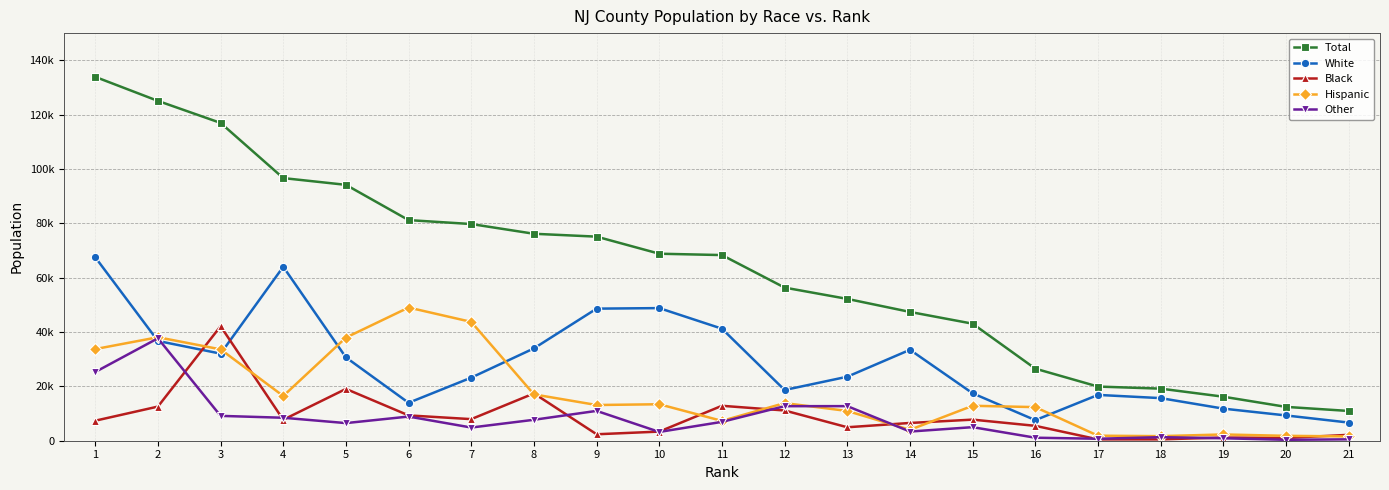

Reading right to left, extract all data points from this chart.

Total: 10951	12454	16201	19166	19932	26518	43067	47394	52191	56347	68319	68818	75102	76159	79741	81188	94166	96649	116951	125056	133898
White: 6681	9304	11811	15677	16861	7567	17454	33463	23554	18664	41226	48803	48606	33986	23219	13957	30662	64017	32049	36713	67519
Black: 2170	1010	1177	496	497	5477	7764	6534	4954	11127	12855	3361	2374	17414	7944	9321	19069	7719	42133	12564	7367
Hispanic: 1587	1799	2310	1683	1846	12367	12859	4018	10954	13844	7299	13423	13140	17053	43726	49014	37949	16459	33622	38084	33725
Other: 512	341	903	1310	727	1107	4990	3378	12728	12711	6939	3231	10981	7706	4852	8896	6485	8453	9146	37694	25287